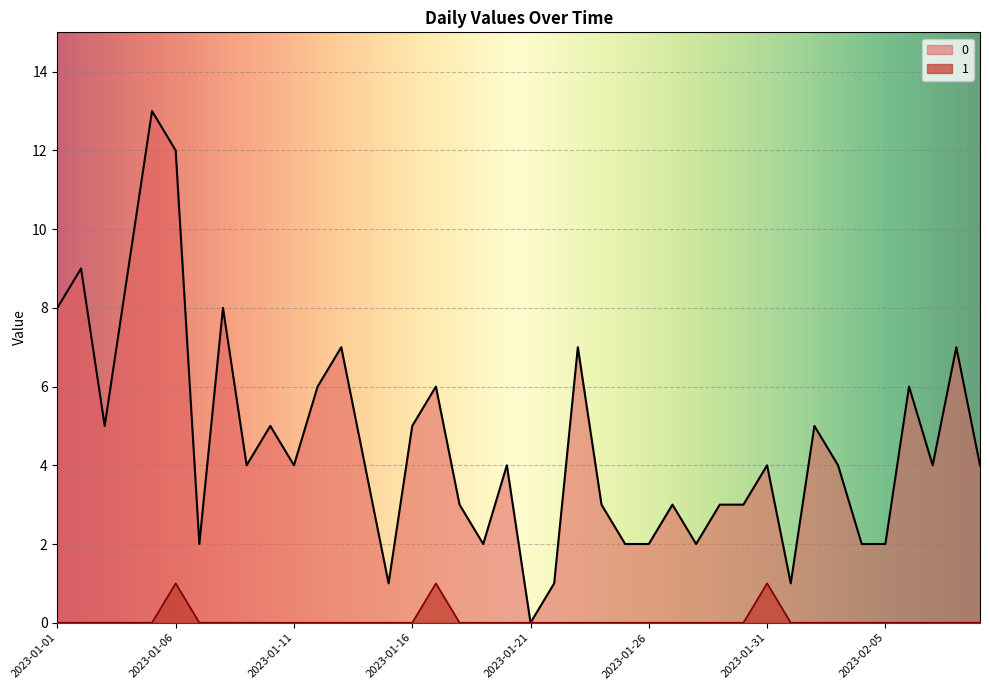

Where is the first local maximum for 1?

2023-01-06